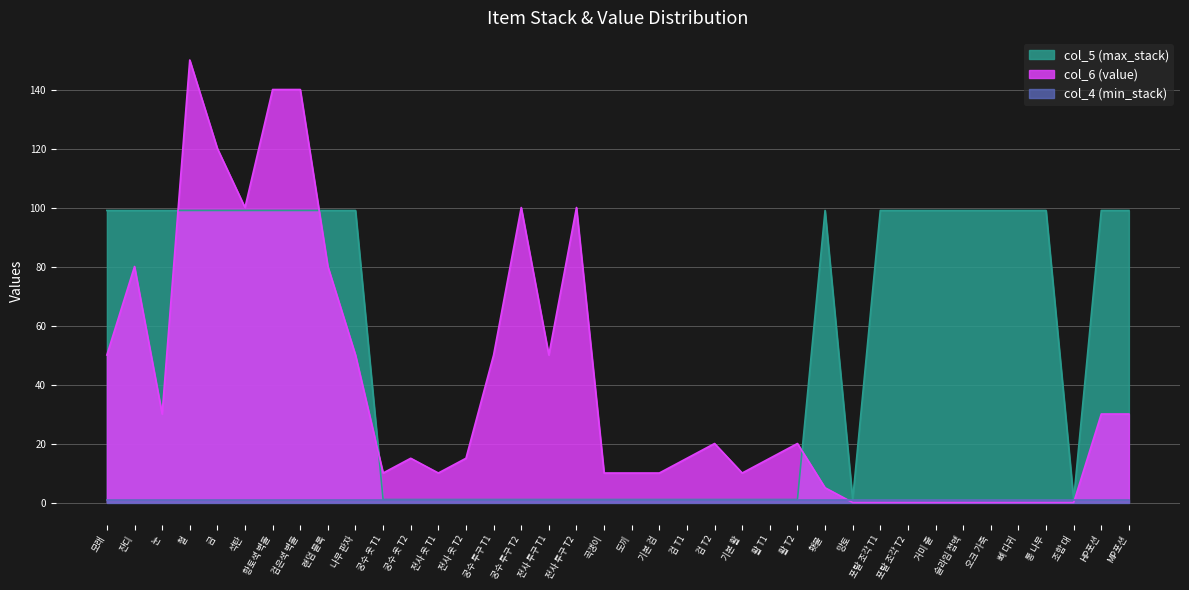

What is the maximum value shown in the chart?

150